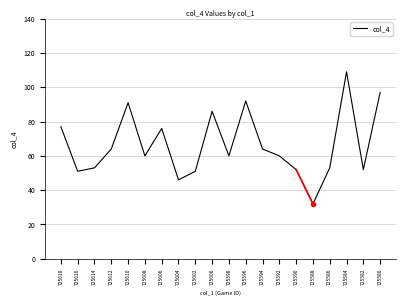

What is the smallest value displayed?

32